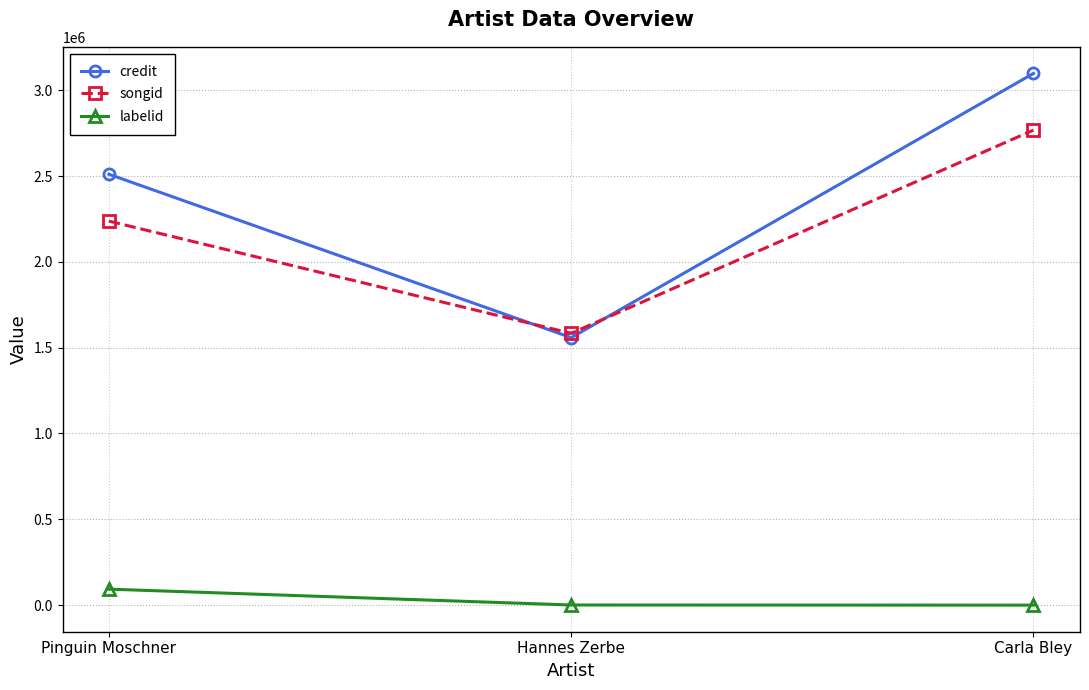

Where is credit nearest to the value 2328129?

Pinguin Moschner